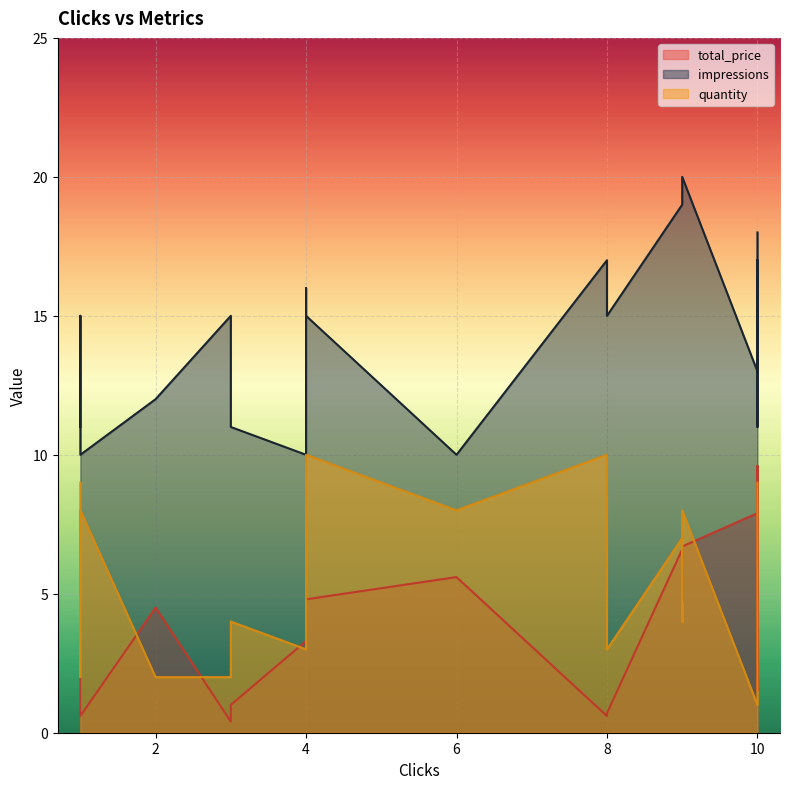

Where is the first local minimum for impressions?

10